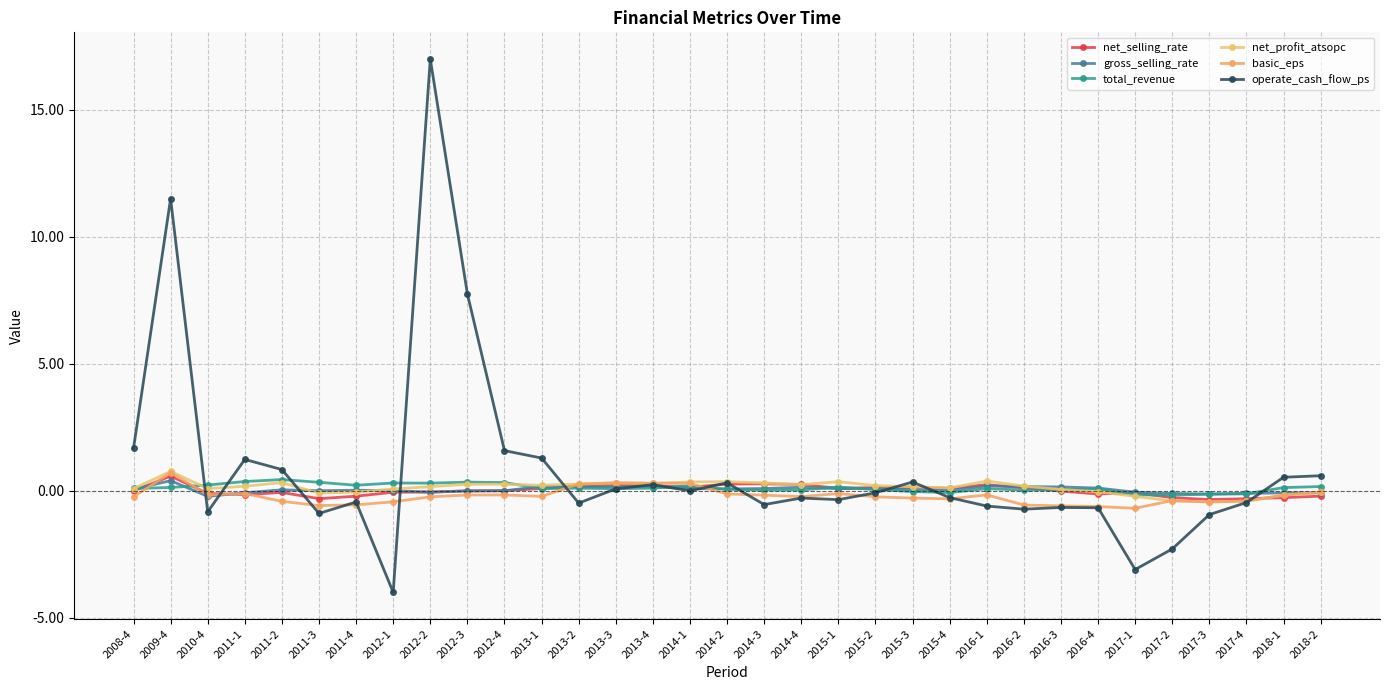

What is the difference between the highest and lowest values at 2015-3?

0.6